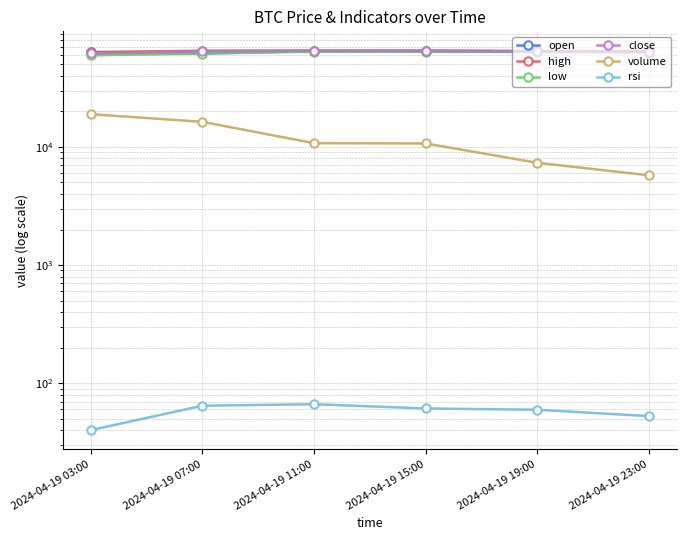

How many values in the open series exceed 64437?

3